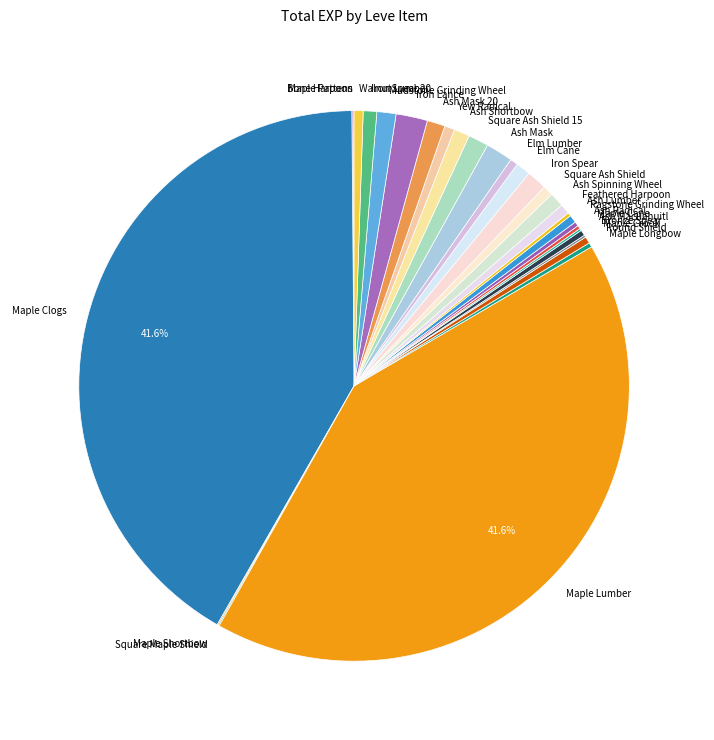

Which has a higher value, Yew Radical or Iron Spear?

Iron Spear